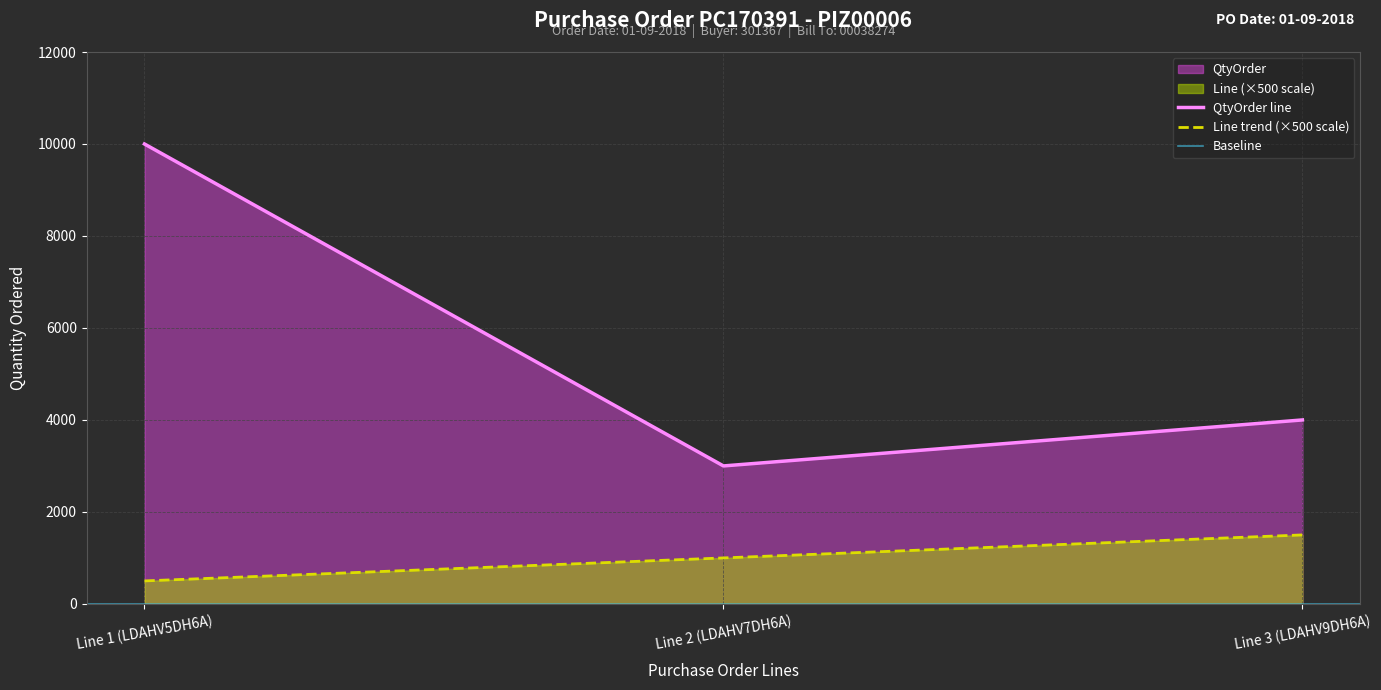

At which category does the chart reach its peak across all series?

Line 1 (LDAHV5DH6A)